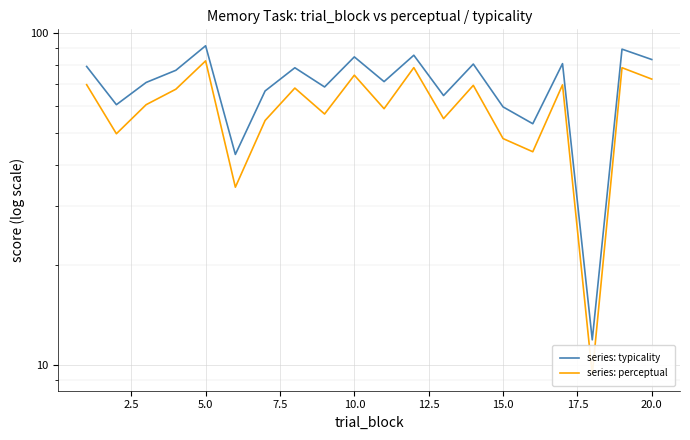

What is the sum of the series: typicality values at 19 and 15.0?

149.9